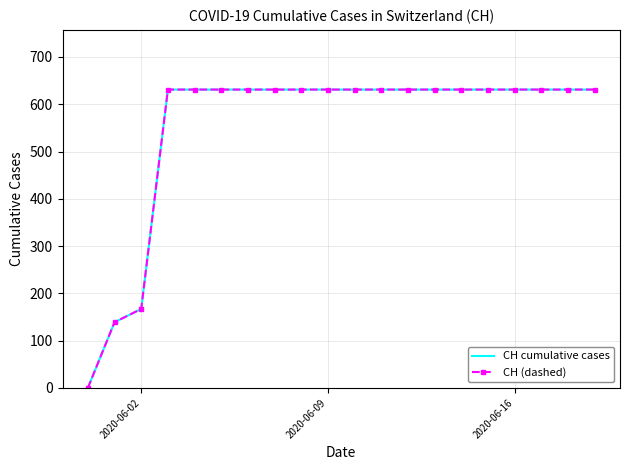

What are all the series names shown in the legend?

CH cumulative cases, CH (dashed)